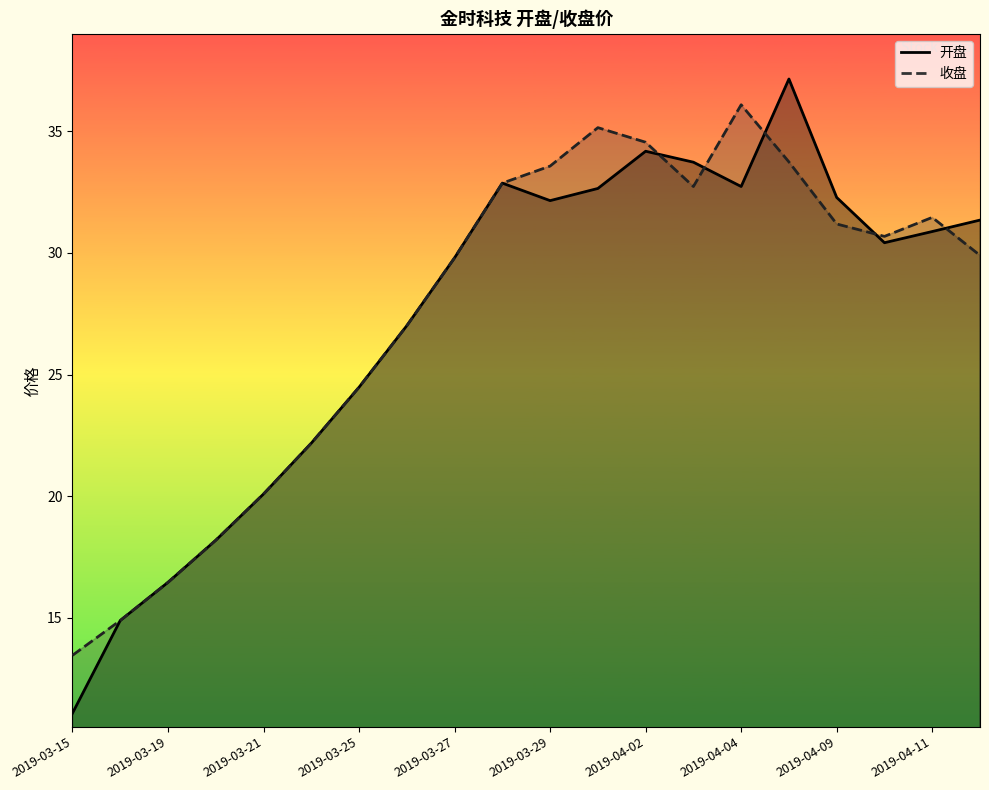

At which category does 开盘 reach its first local valley?

2019-03-29